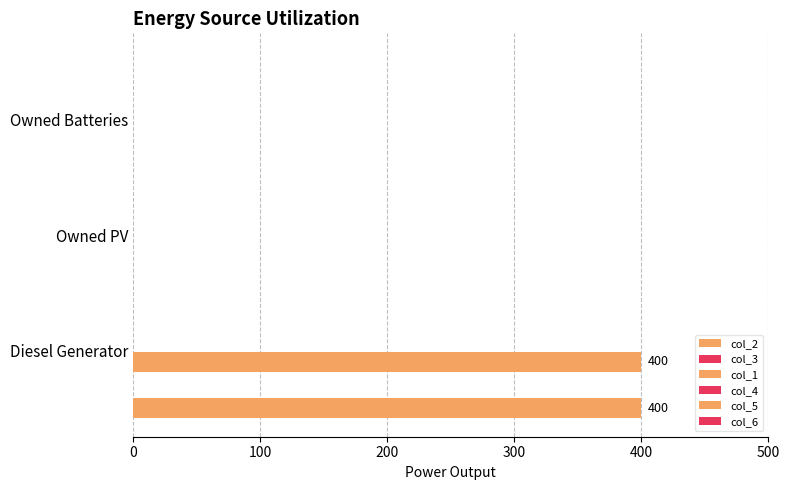

What is the greatest value displayed?

400.0